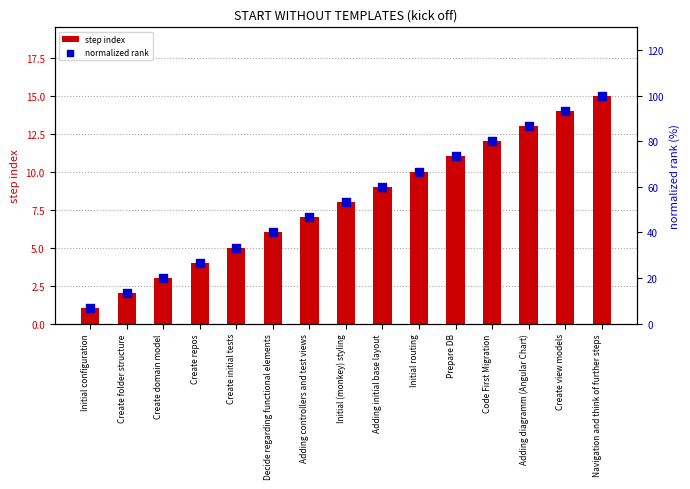

Which series contains the highest Y value?

normalized rank